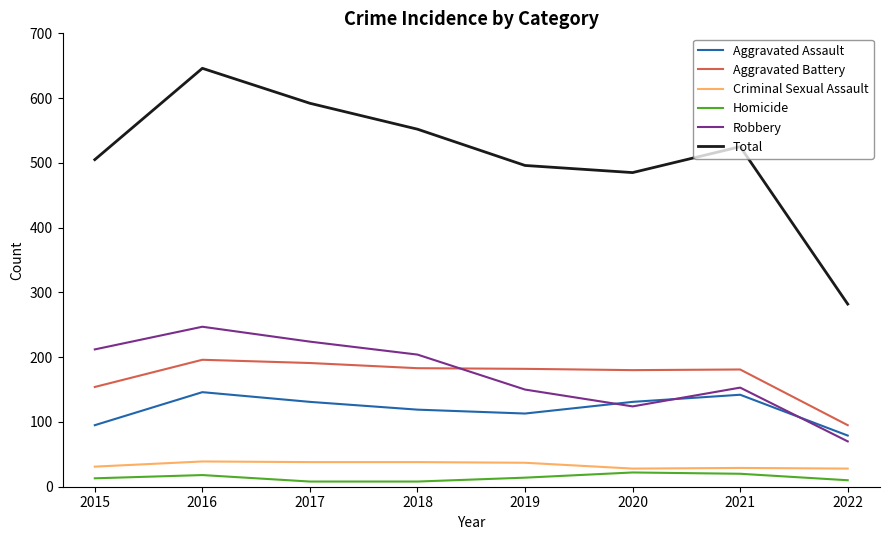

How many series are shown in this chart?

6